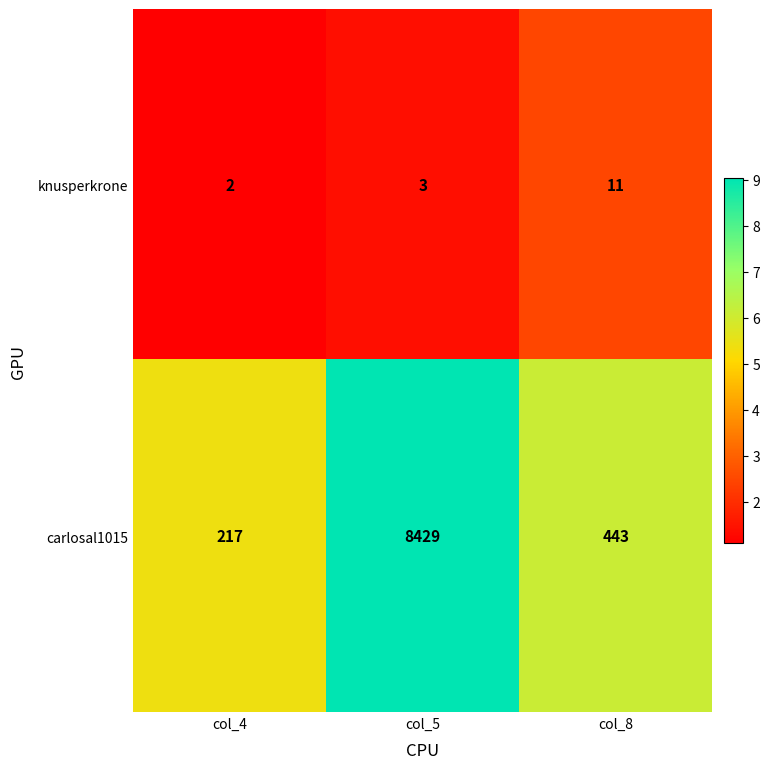

Is it true that knusperkrone equals 3 at col_5?

True